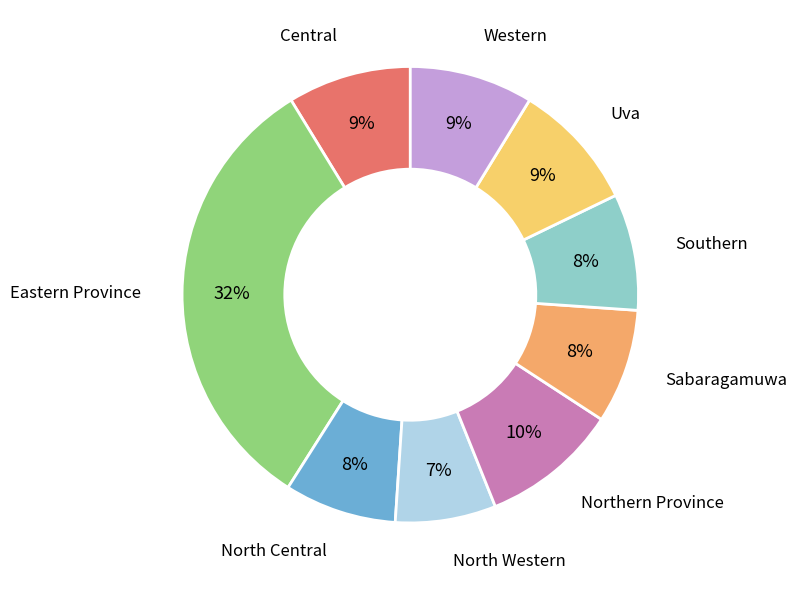

The Central slice represents 9% of the pie. True or false?

True